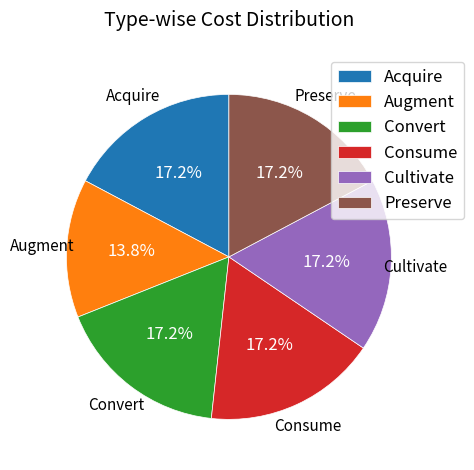

Which category has the smallest portion of the pie?

Augment